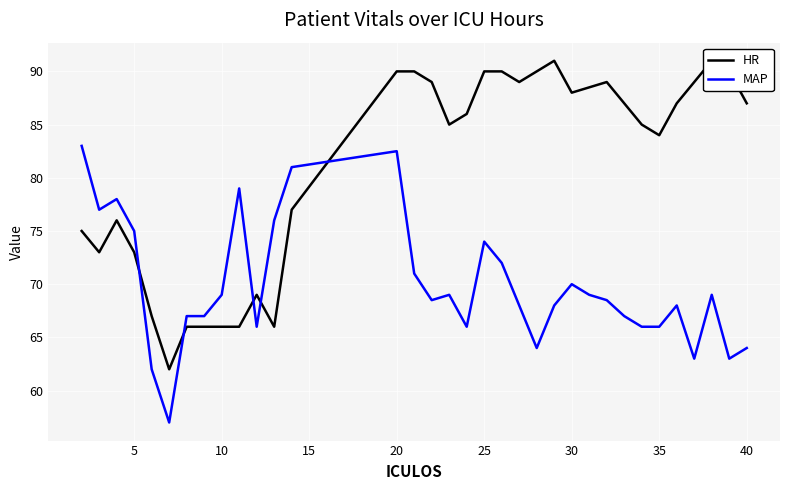

Which series has the largest total across all categories?

HR